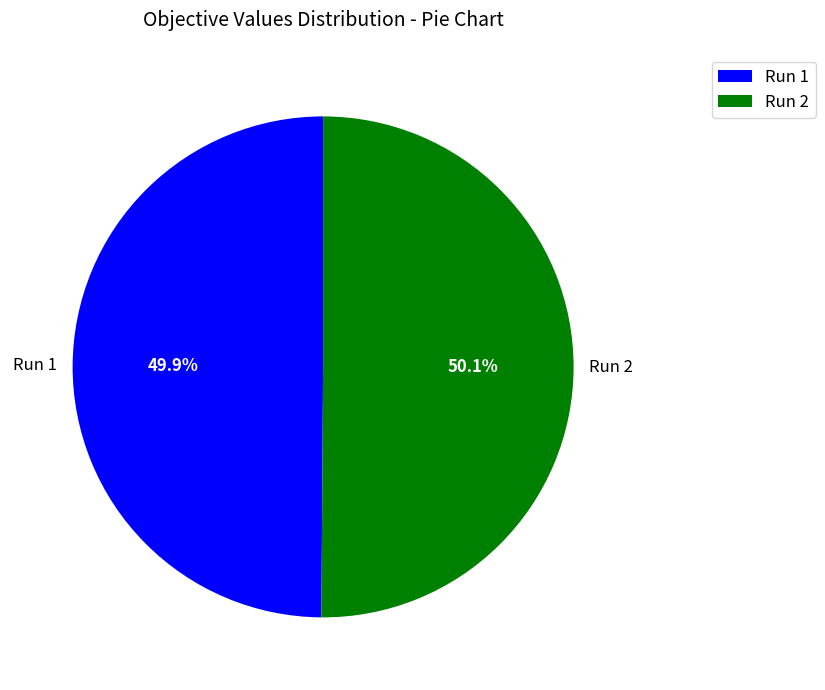

How much of the chart is everything except Run 2?

49.9%